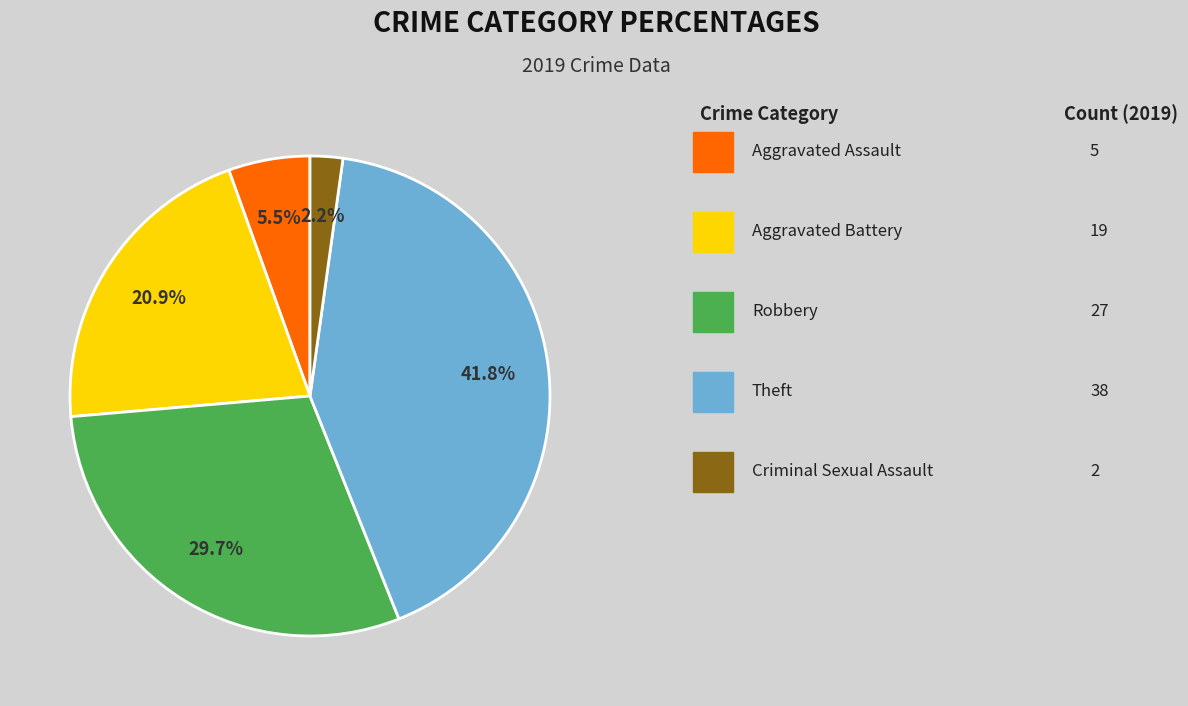

Is there a majority slice in this chart?

No